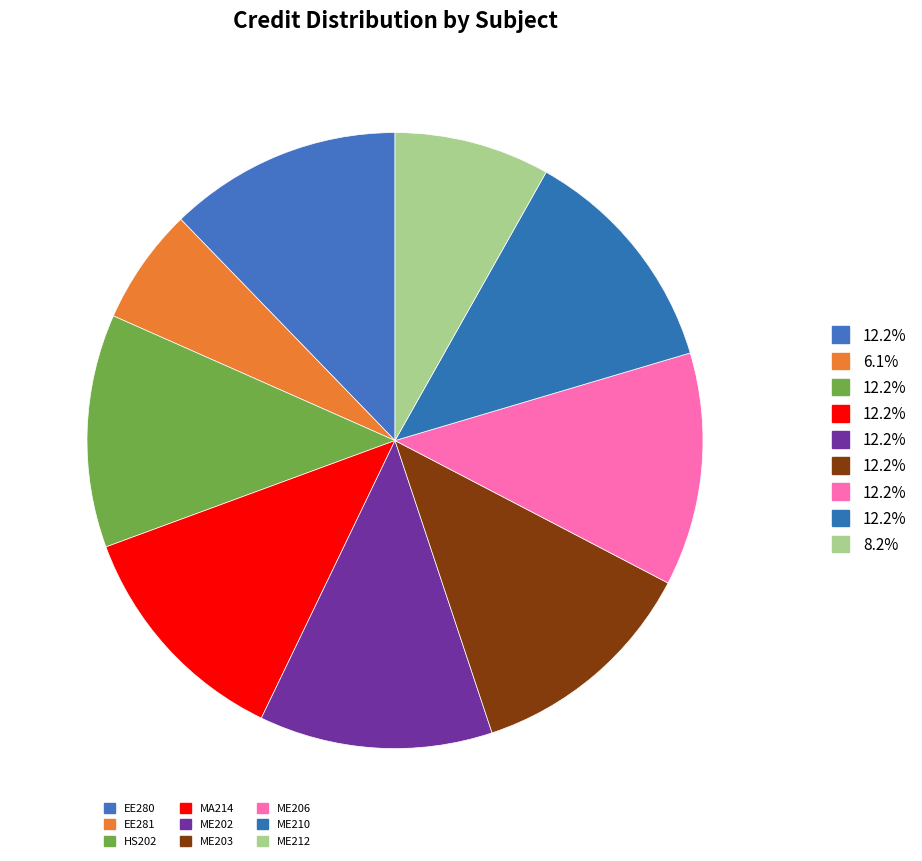

Count the number of slices in the pie.

9